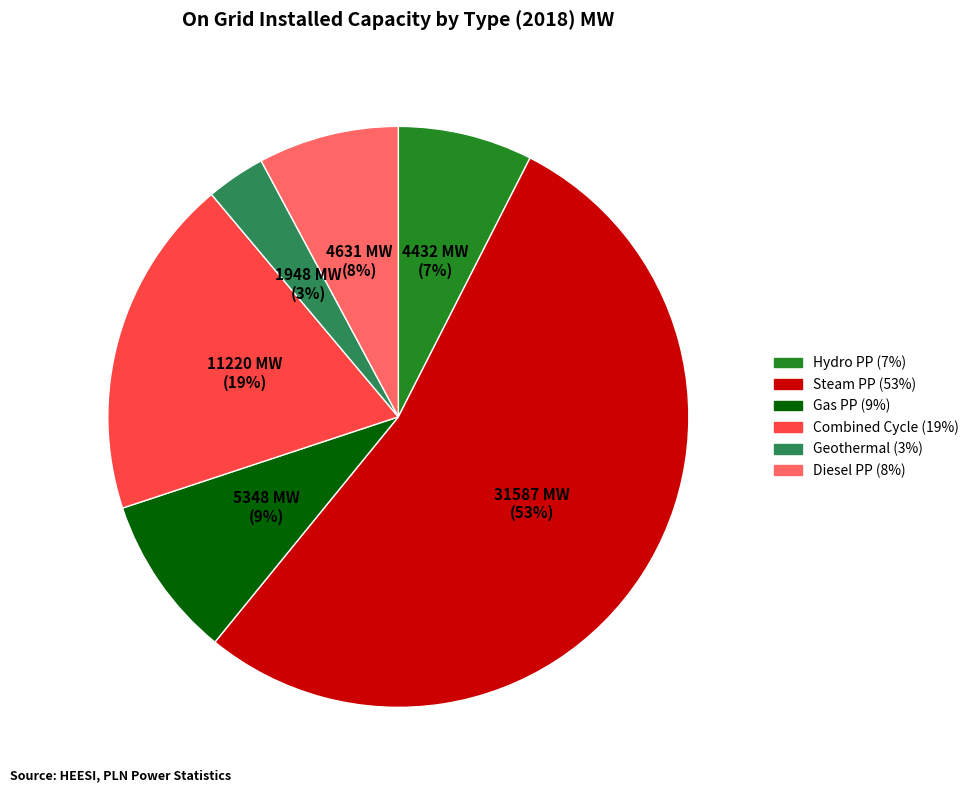

To the nearest percent, what is the average slice percentage?

17%